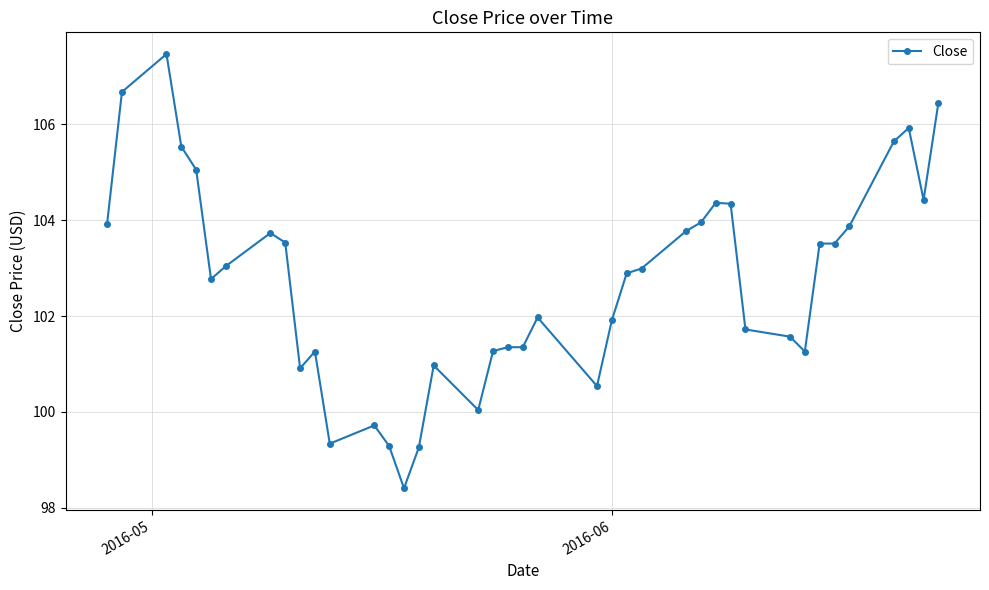

What is the maximum value shown in the chart?

107.5